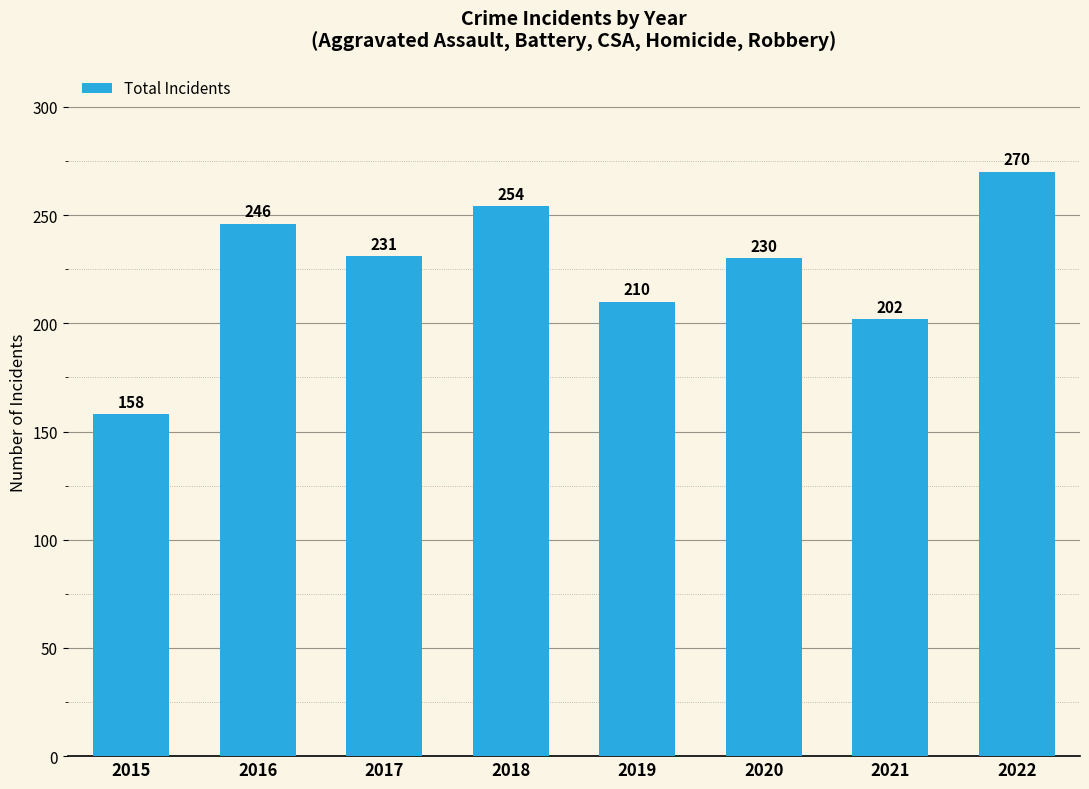

How many bars are there in total?

8